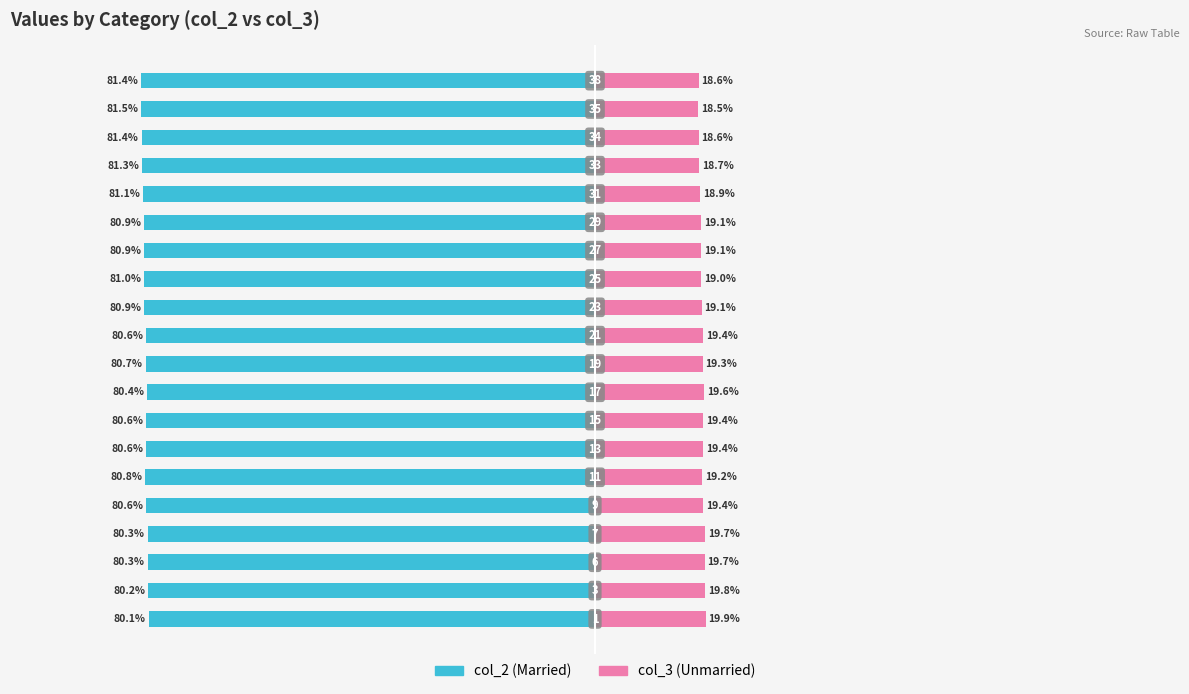

What is the value of the col_2 (Married) bar at the 19th from the left?

-81.5